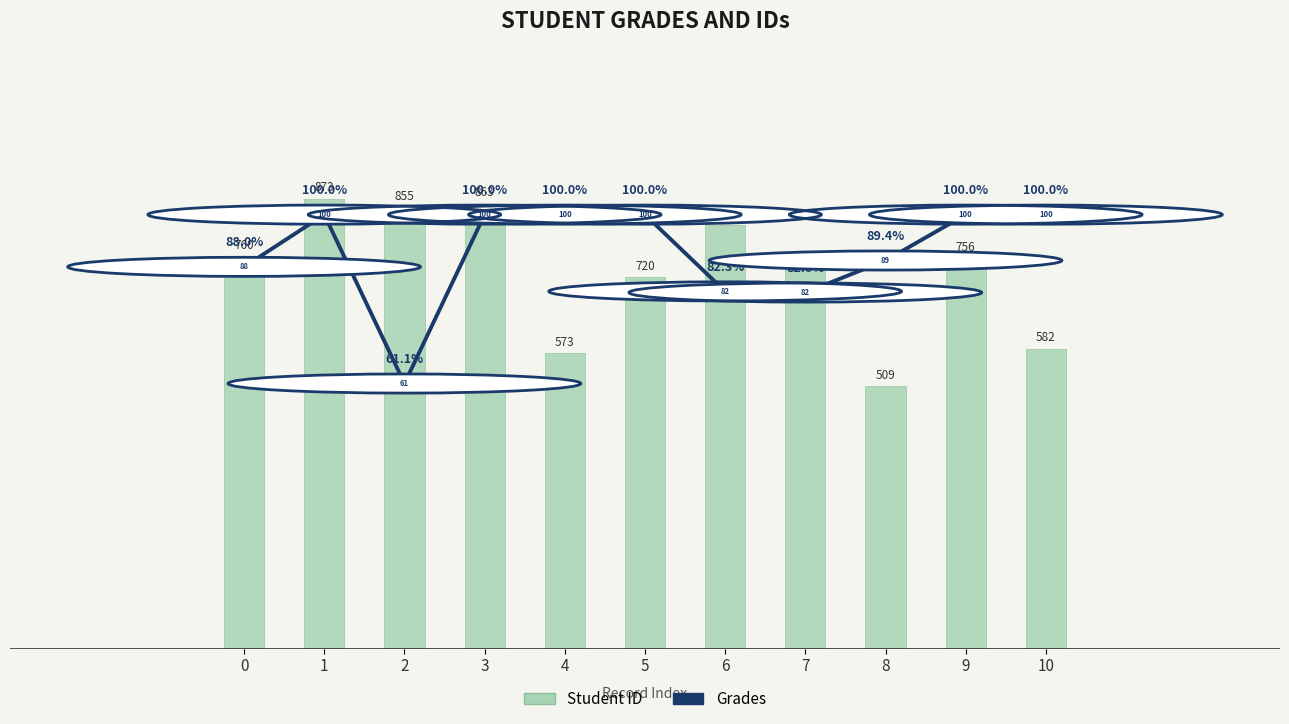

What are all the series names shown in the legend?

Student ID, Grades